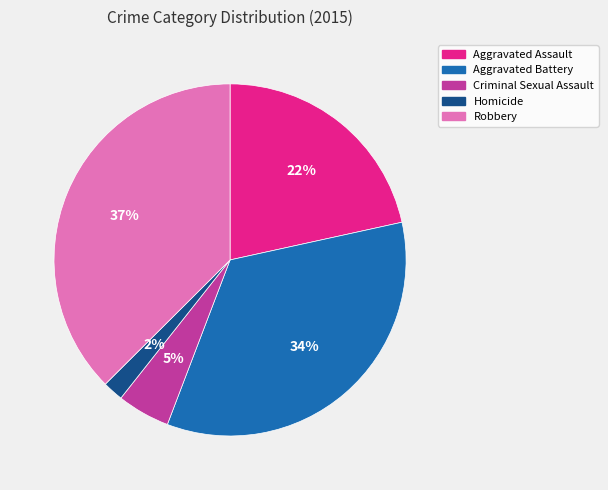

Which category has the smallest portion of the pie?

Homicide